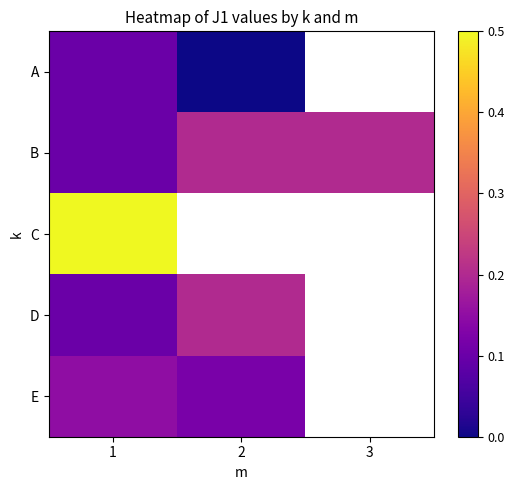

At which label does A reach its minimum?

2